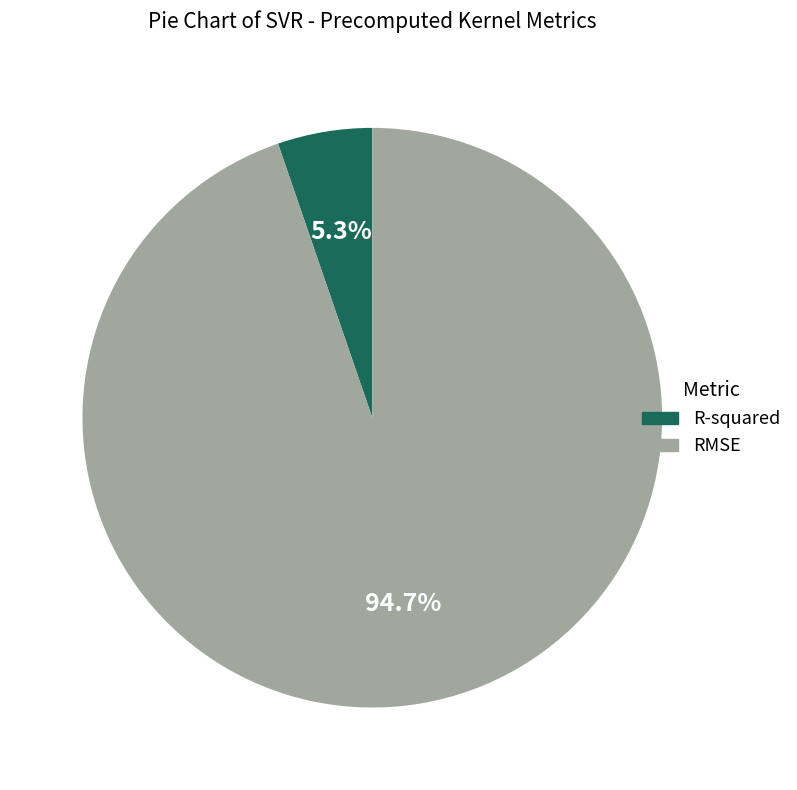

To the nearest percent, what is the combined percentage of RMSE and R-squared?

100%